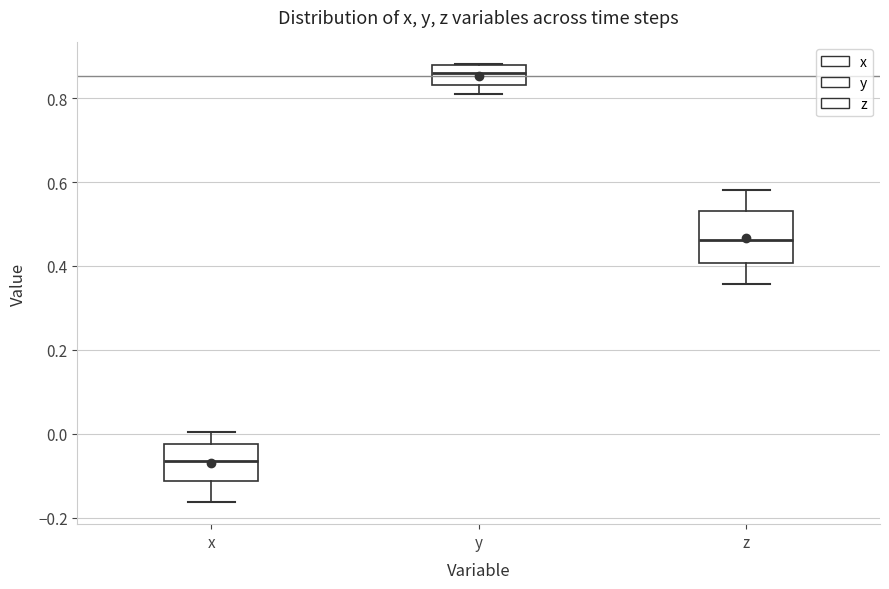

Reading left to right, transcribe this box plot: for each box, give where its median line is, the range the box spans, and where its two whiskers end, as read against the y-axis. The values are not printed on the chart, so give them approximately, as read against the axis.

x: median -0.06, box -0.12 to -0.02, whiskers -0.16 to 0.00
y: median 0.86, box 0.84 to 0.88, whiskers 0.82 to 0.88
z: median 0.46, box 0.40 to 0.54, whiskers 0.36 to 0.58